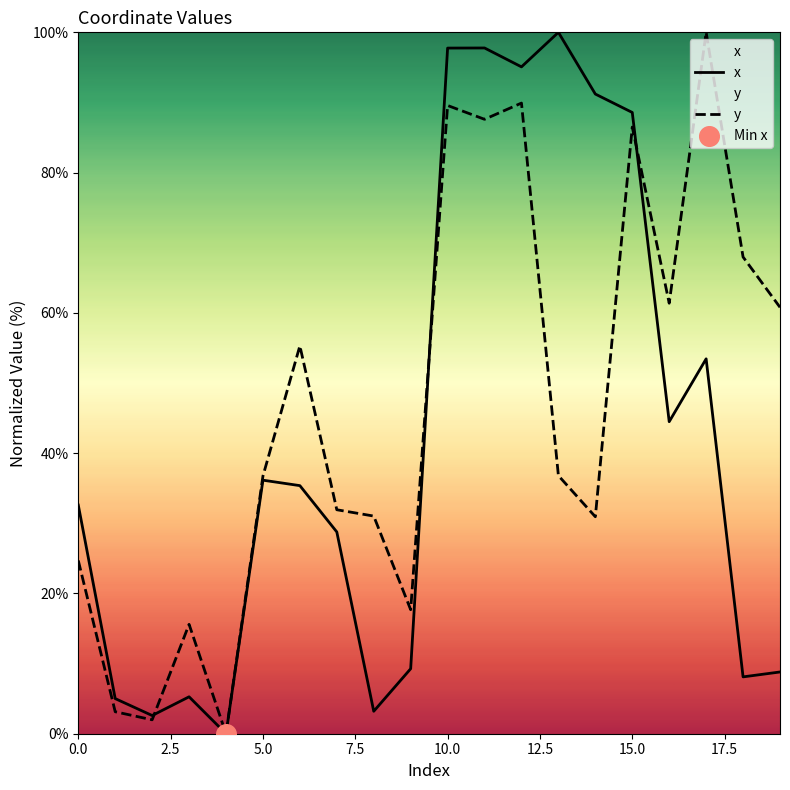

Which series has the largest total across all categories?

y